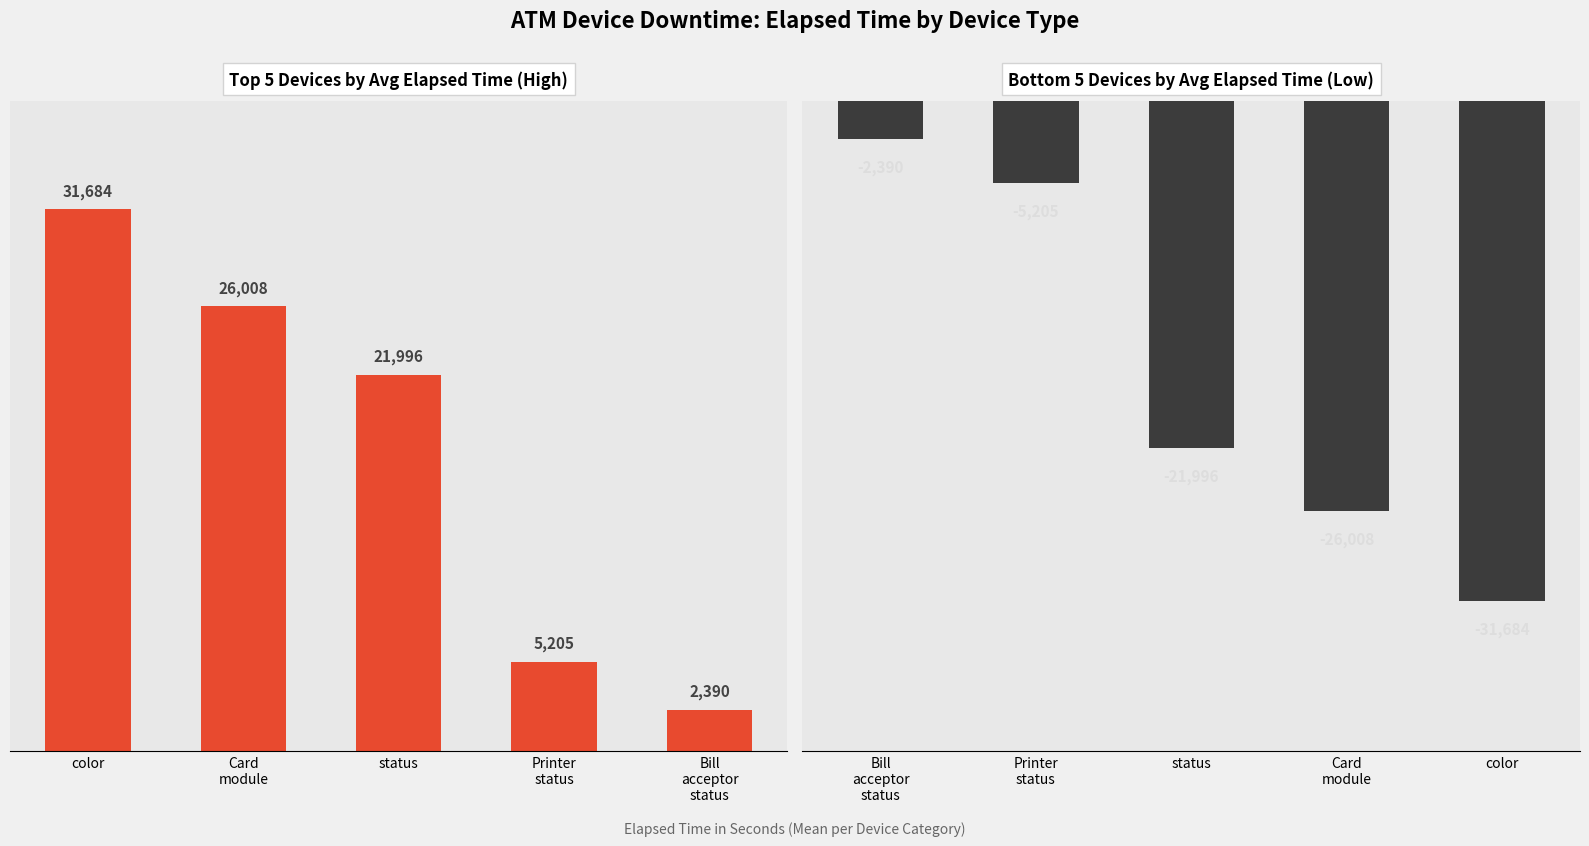

The chart shows a value of -6809 at status. True or false?

False